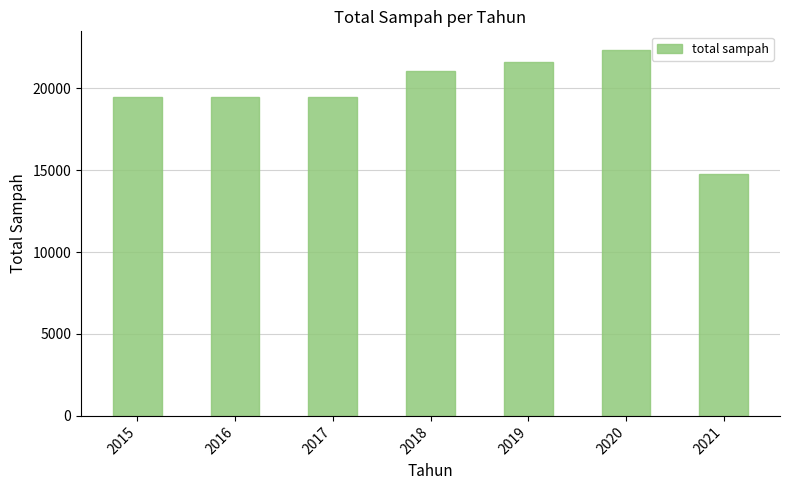

What is the value of the 2nd bar from the left?

19458.1